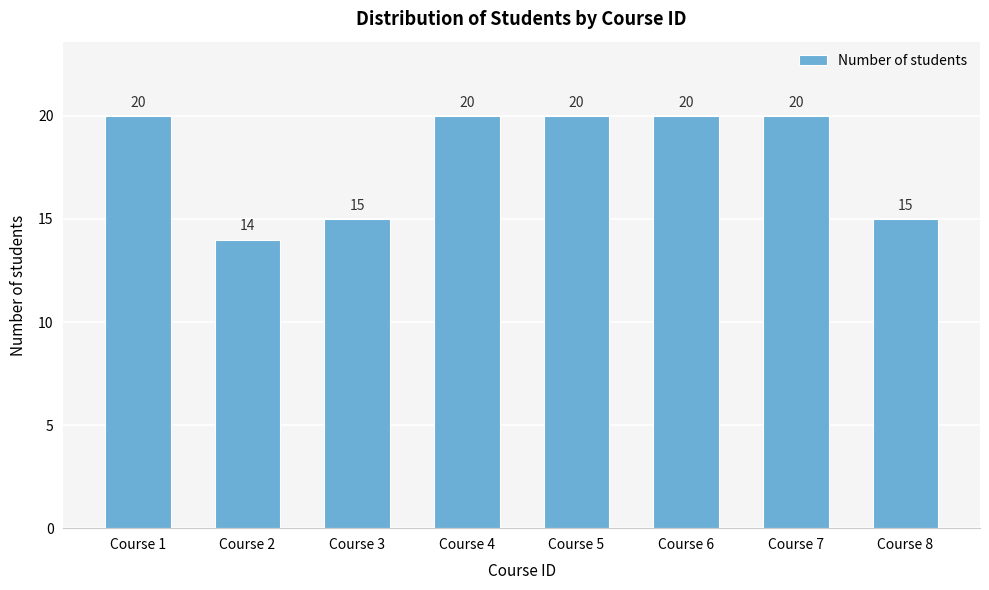

Reading right to left, extract all data points from this chart.

15	20	20	20	20	15	14	20